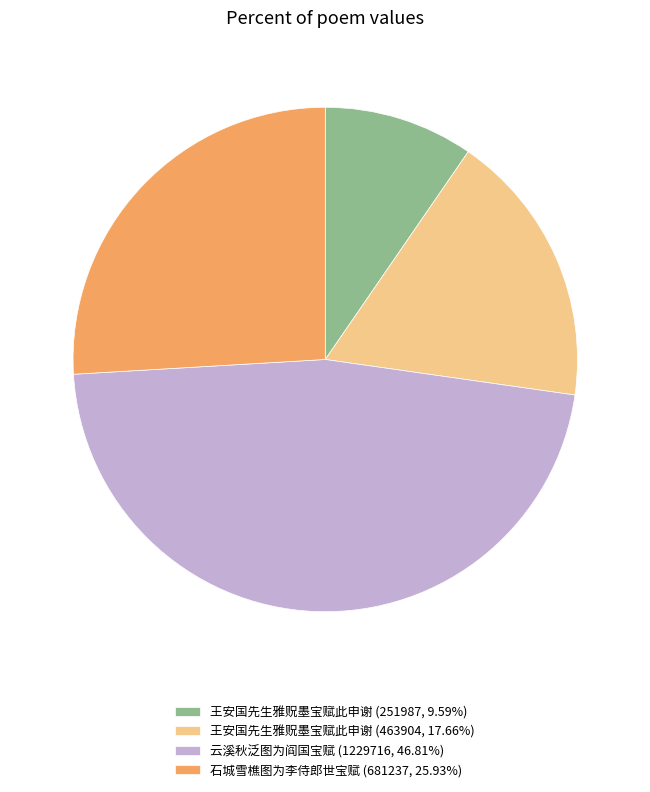

How many segments does this pie chart have?

4